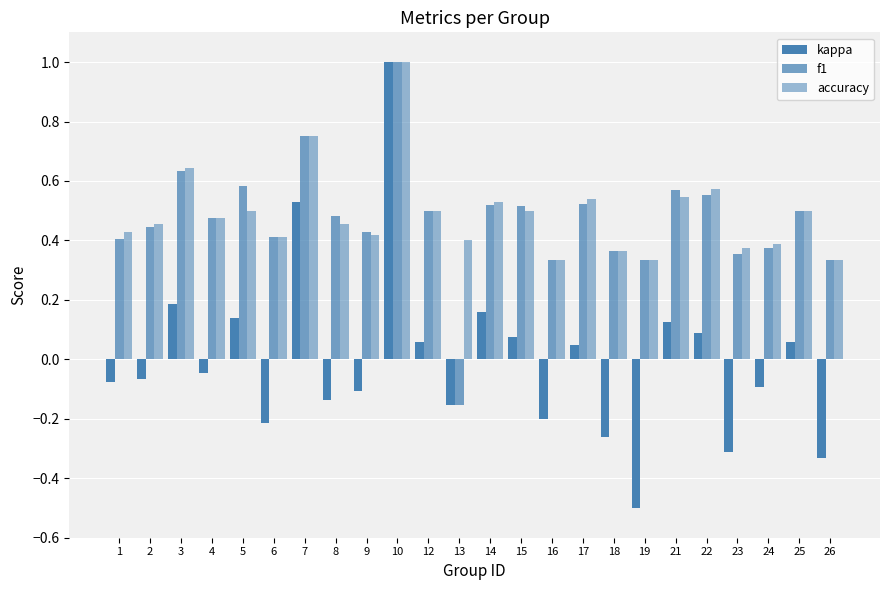

At which category does the chart reach its minimum across all series?

19